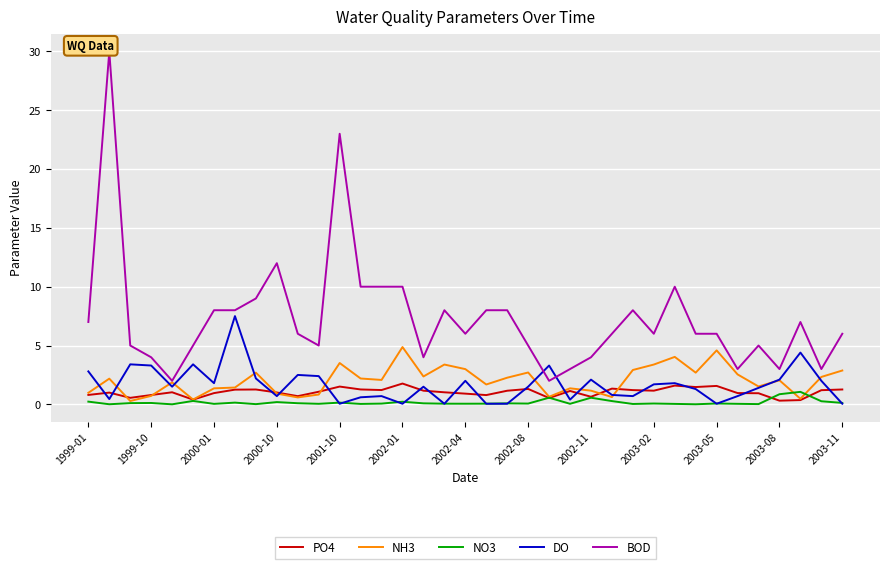

Is it true that DO equals 1.5 at 2002-08?

True